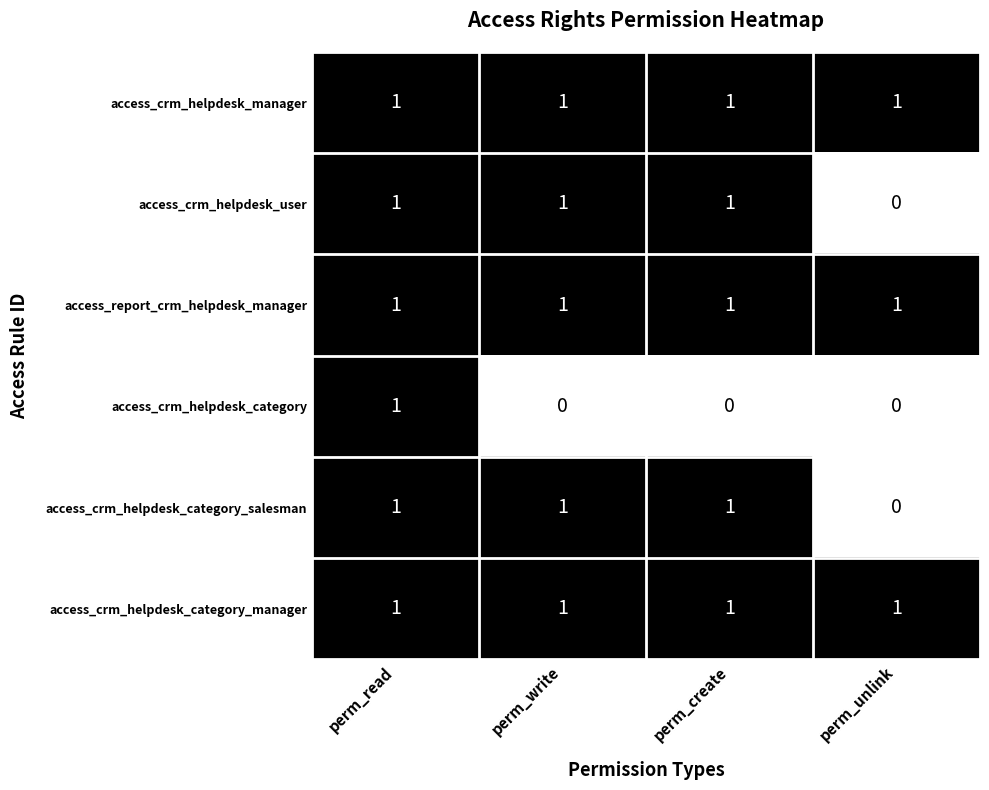

The access_report_crm_helpdesk_manager series shows 1 at perm_create. True or false?

True